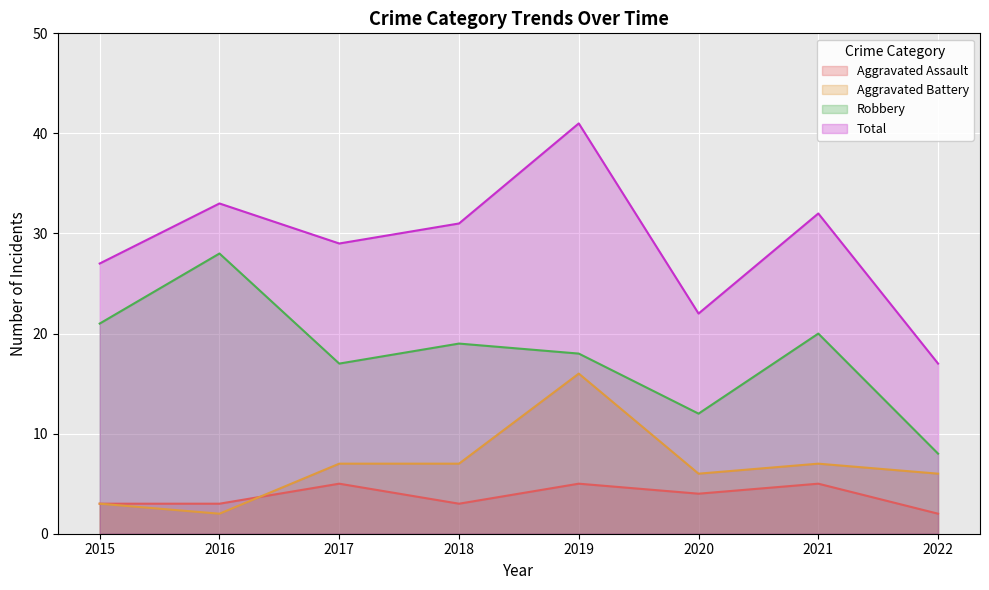

How many lines are shown in the chart?

4